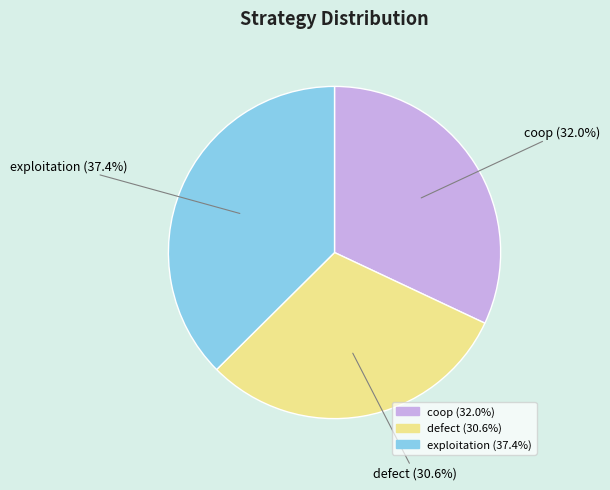

Does exploitation represent more than half of the total?

No